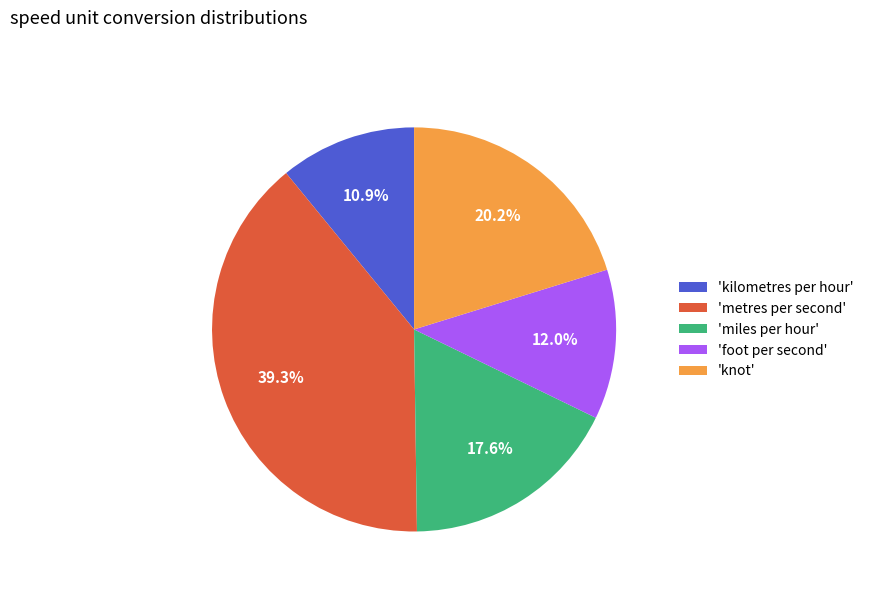

Is there any slice that represents more than half of the pie?

No